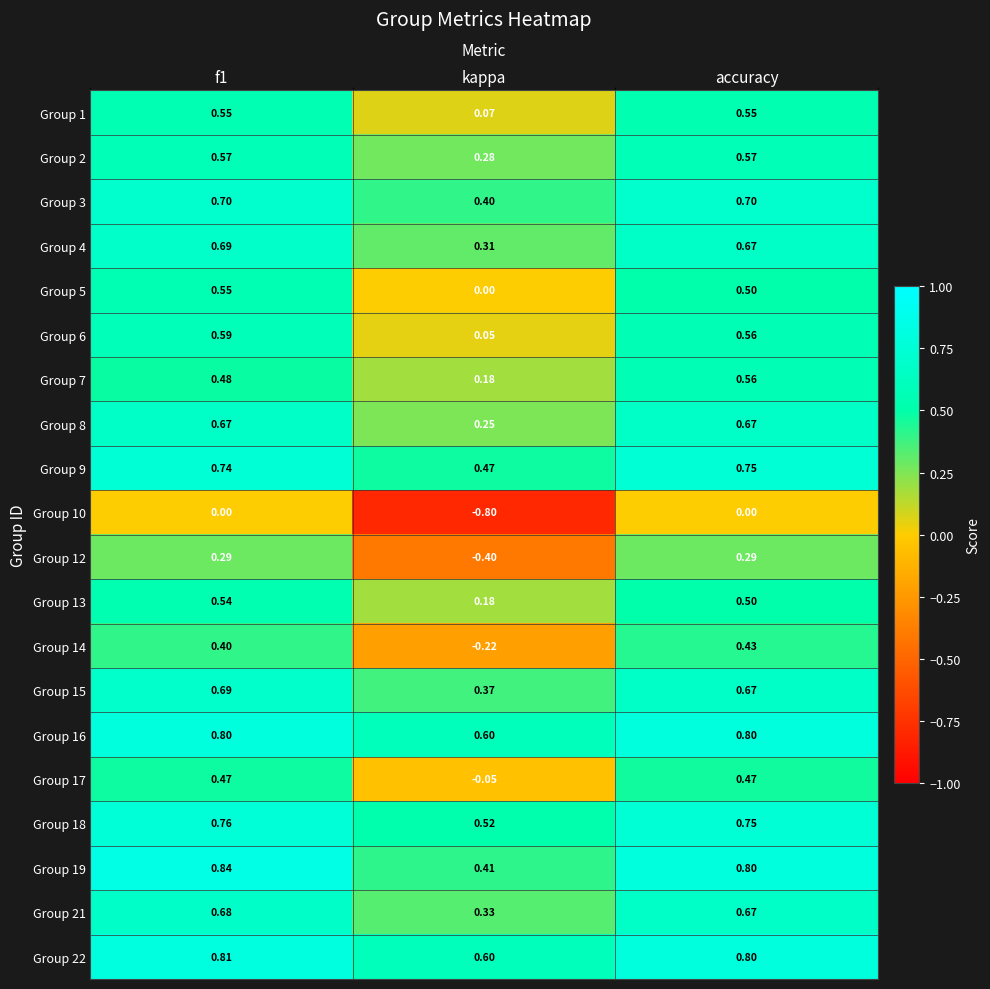

Is the value of Group 10 at f1 greater than the value of Group 7 at kappa?

No